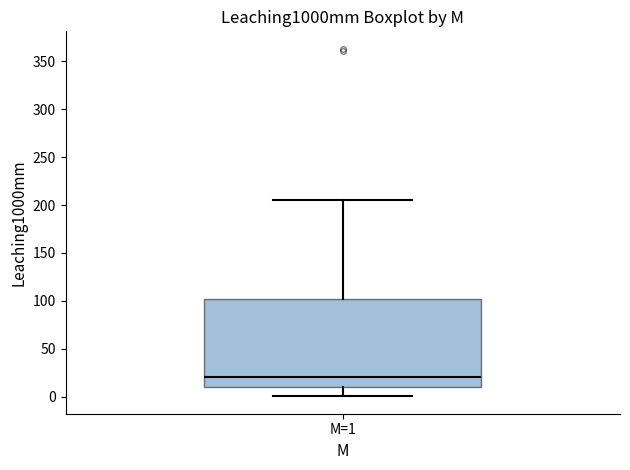

Transcribe this box plot: give where the median line is, the range the box spans, and where the two whiskers end, as read against the y-axis. The values are not printed on the chart, so give them approximately, as read against the axis.

median 20, box 10 to 100, whiskers 0 to 205